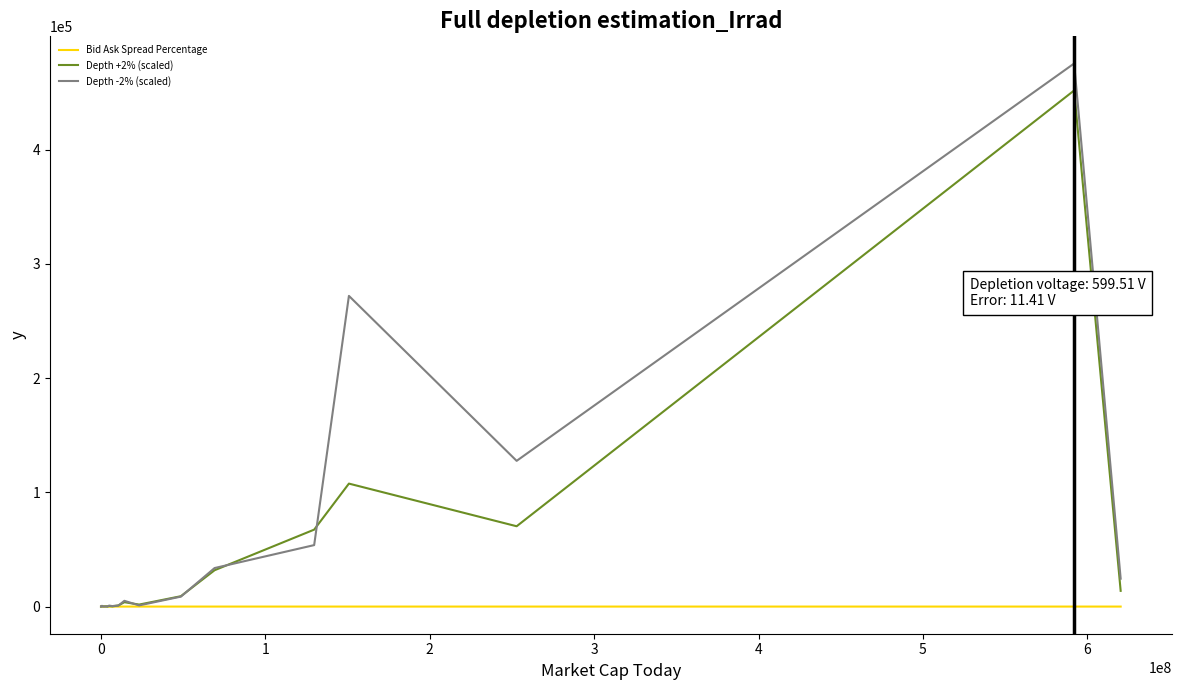

Which series has the largest range (max minus min)?

Depth -2% (scaled)